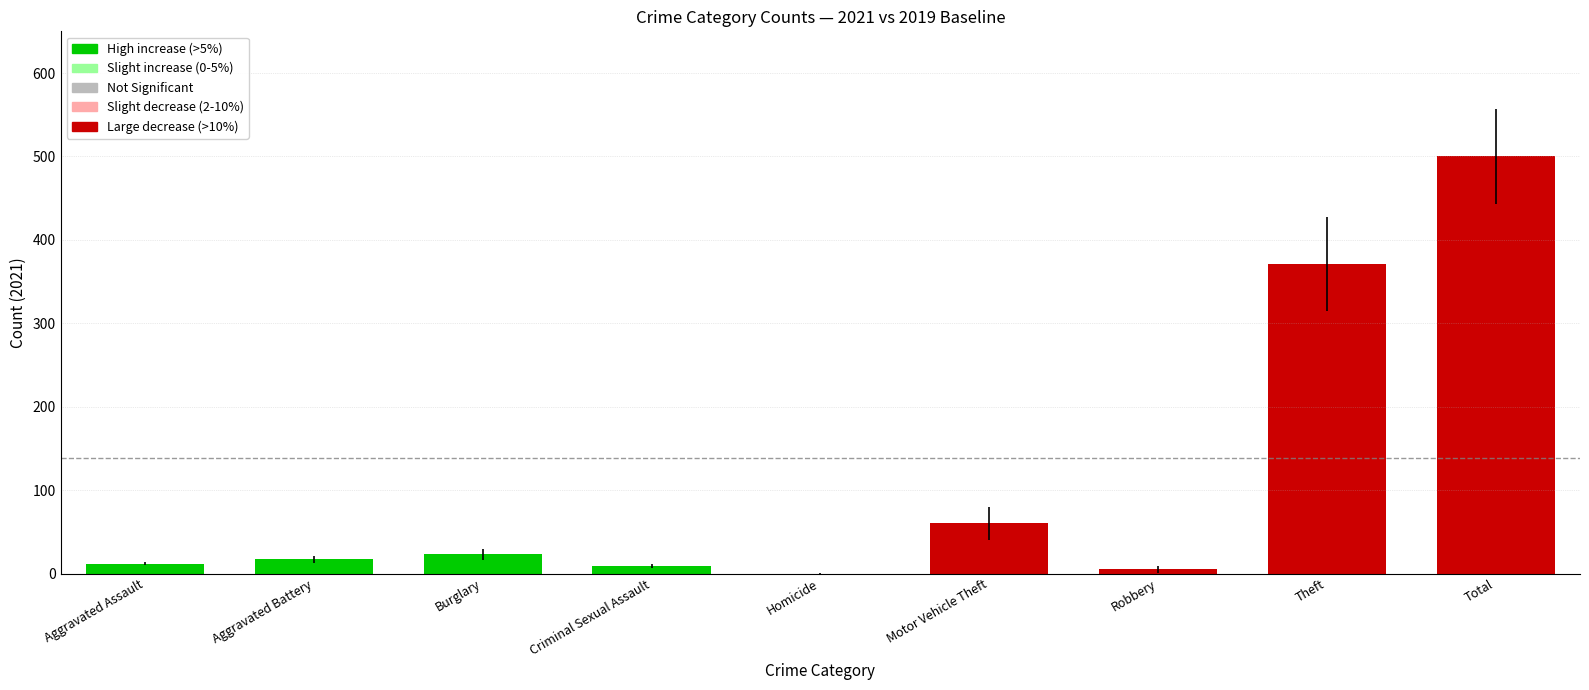

Reading left to right, list all the values displayed in this chart.

Aggravated Assault=12	Aggravated Battery=17	Burglary=23	Criminal Sexual Assault=9	Homicide=0	Motor Vehicle Theft=60	Robbery=5	Theft=371	Total=500